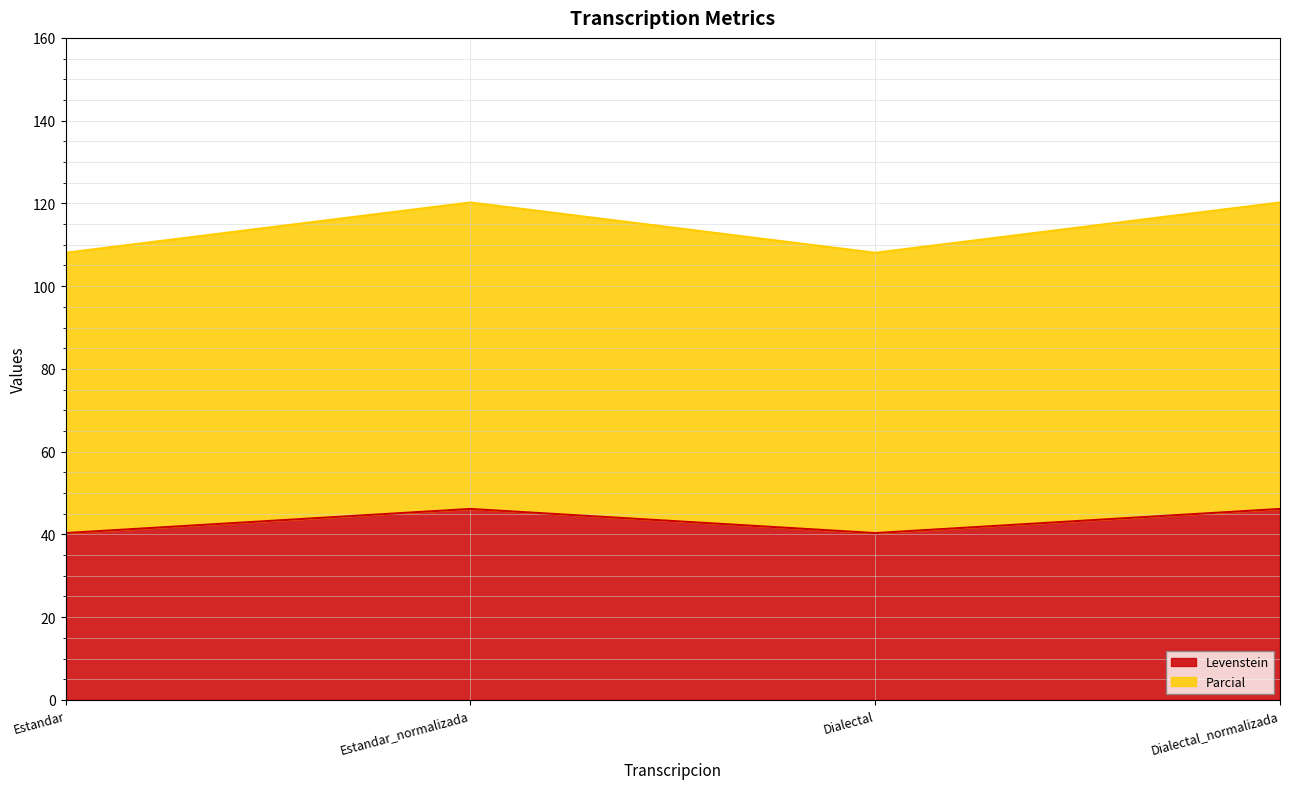

In Levenstein, how many points are lower than both neighbors (excluding endpoints)?

1